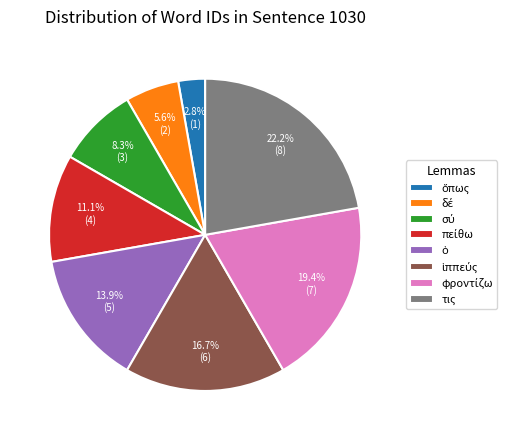

Which slice is the largest?

τις